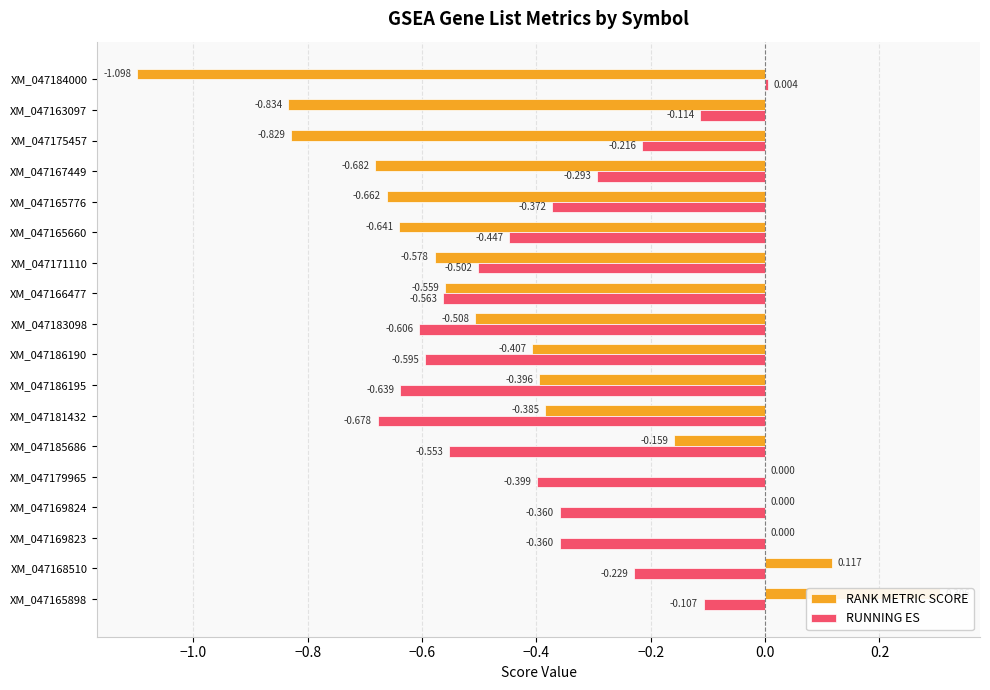

What is the sum of the RUNNING ES values at XM_047166477 and XM_047183098?

-1.2